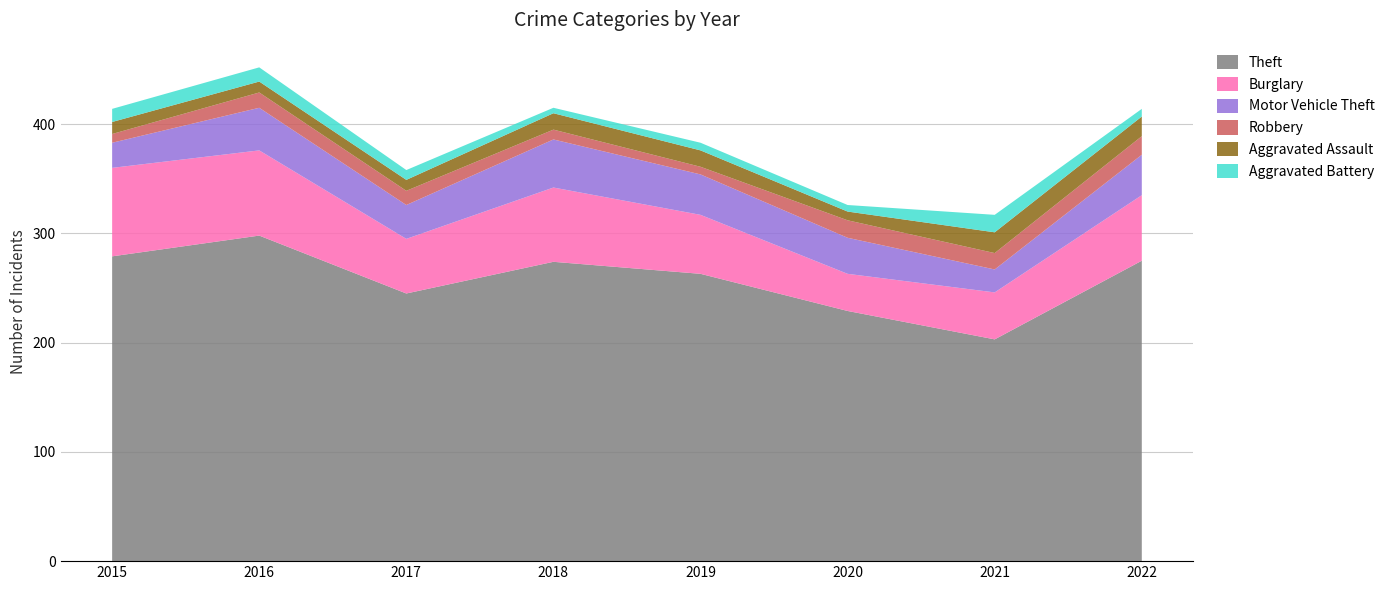

Reading left to right, transcribe all the data shown in this chart.

Theft: 279	298	245	274	263	229	203	275
Burglary: 81	78	50	68	54	34	43	60
Motor Vehicle Theft: 23	39	31	44	37	33	21	37
Robbery: 8	14	13	9	7	16	15	17
Aggravated Assault: 11	10	10	15	15	8	19	18
Aggravated Battery: 12	13	9	5	7	6	16	7